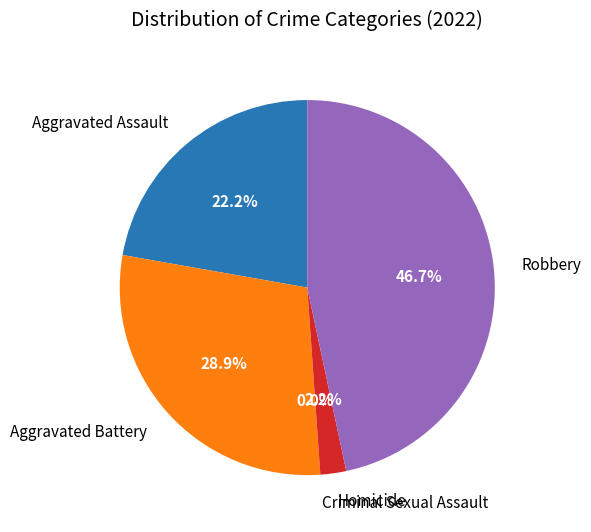

How many slices are in this pie chart?

5